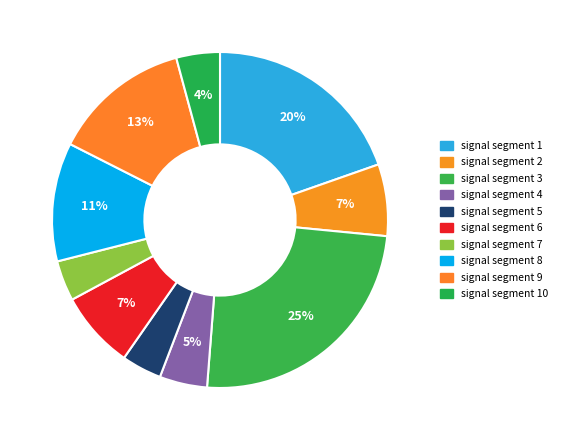

Rank the categories by value from lowest to highest.

signal segment 5, signal segment 7, signal segment 10, signal segment 4, signal segment 2, signal segment 6, signal segment 8, signal segment 9, signal segment 1, signal segment 3